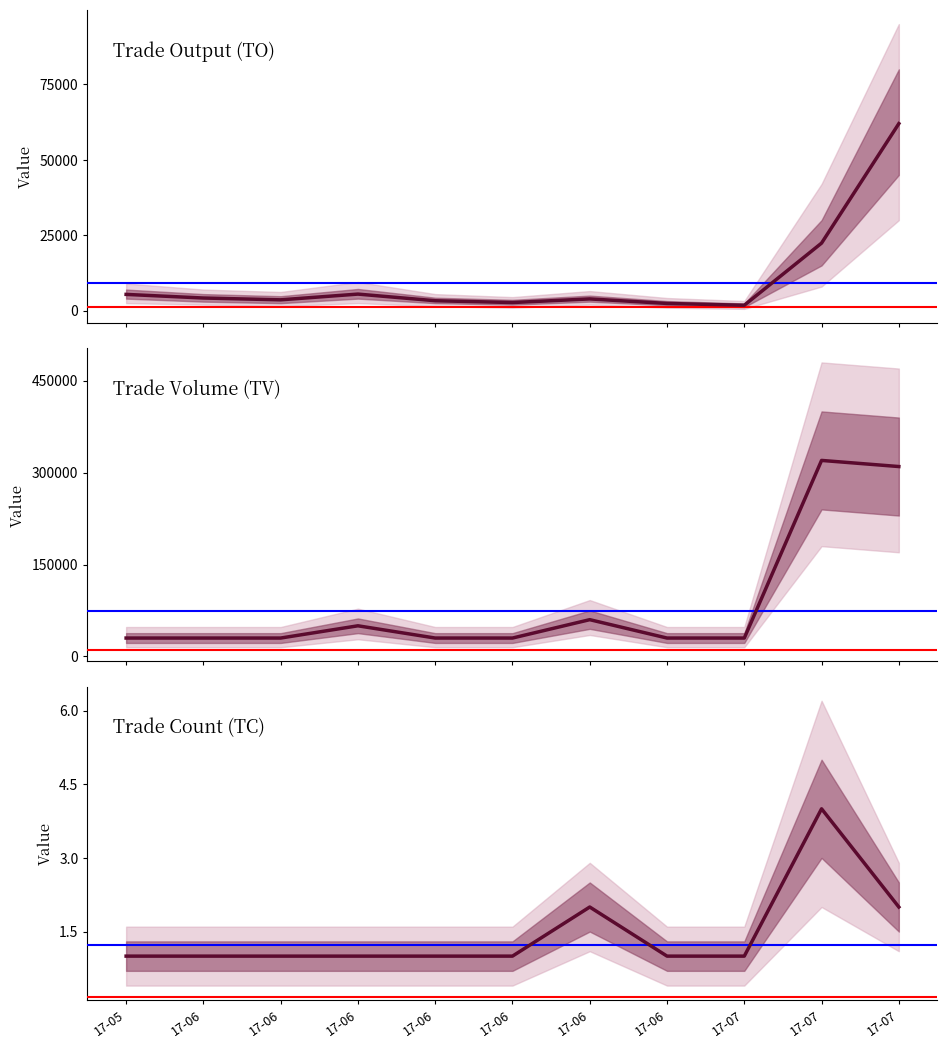

What is the minimum value for TC?

1